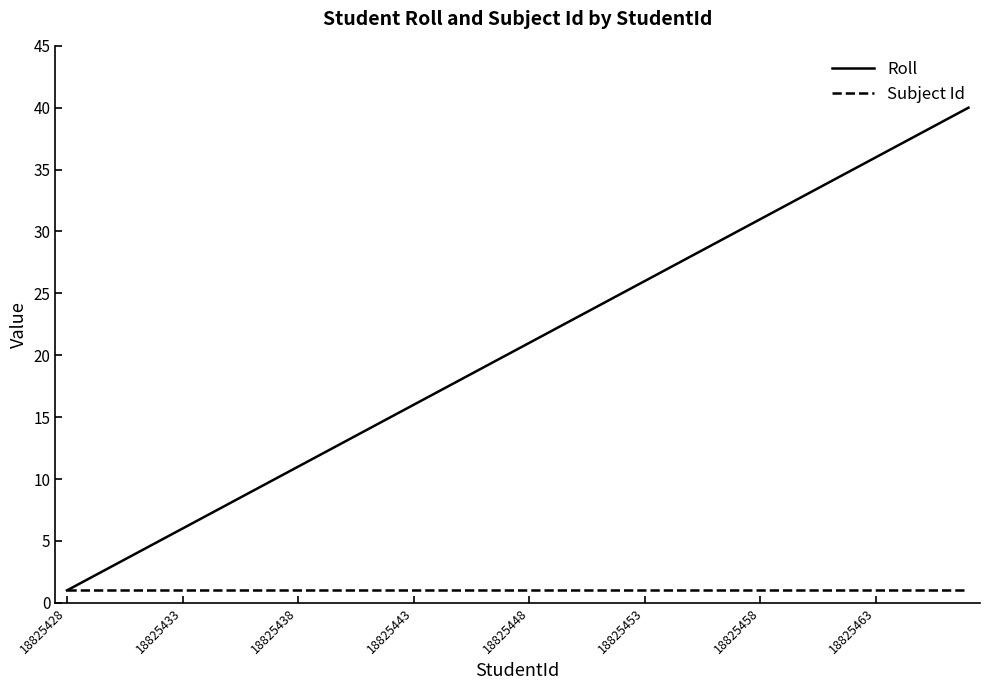

What is the maximum value shown in the chart?

40